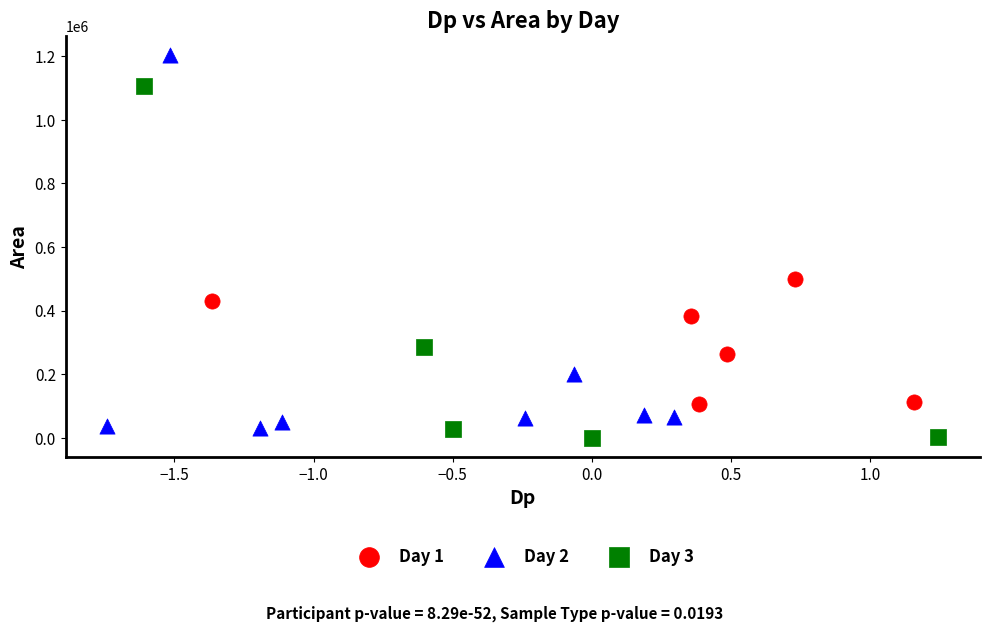

Which series has the widest spread of Y values?

Day 2